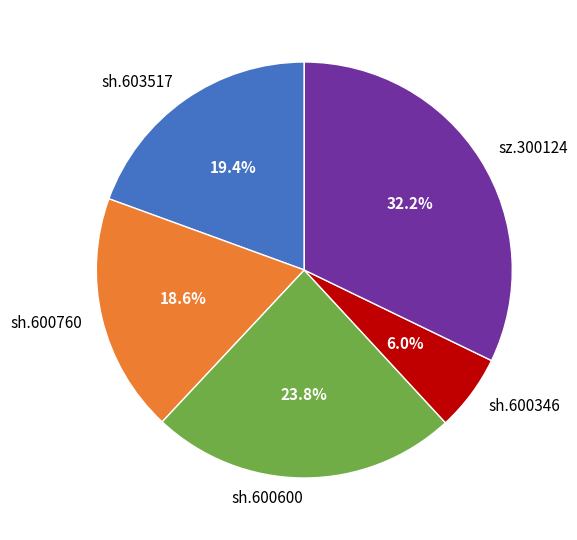

Between sh.603517 and sh.600346, which is larger?

sh.603517